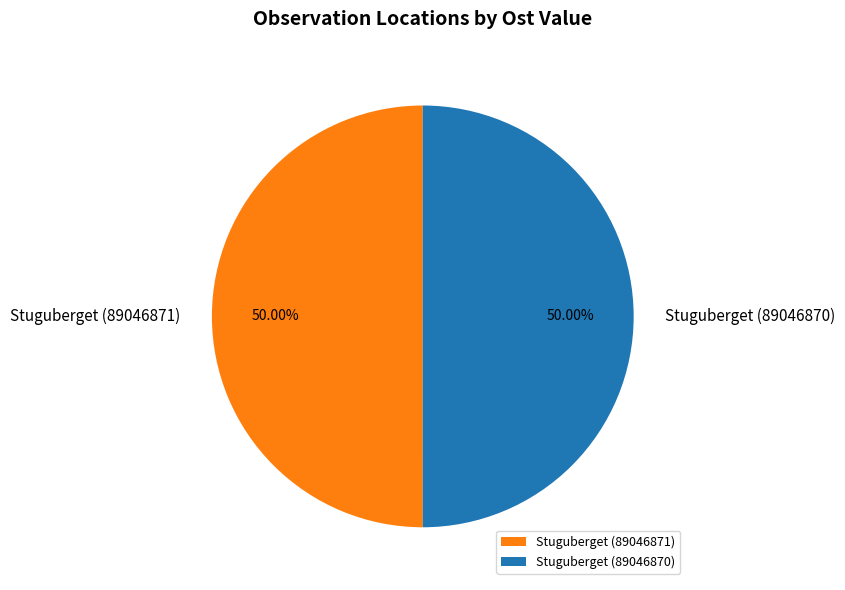

To the nearest percent, what is the average slice percentage?

50%